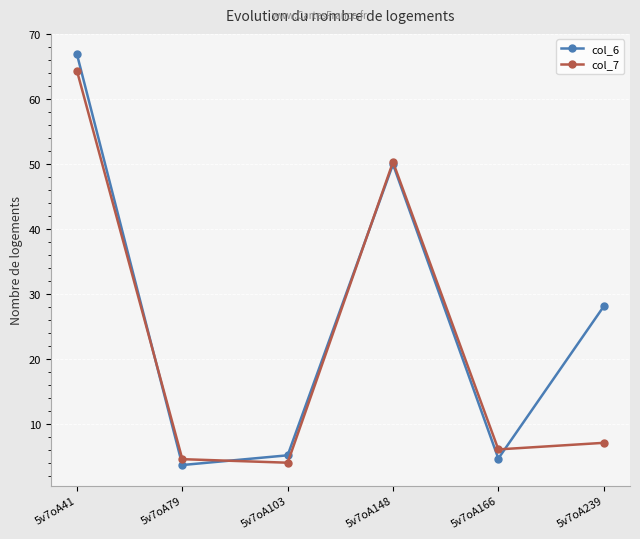

What is the total value across all series at 5v7oA103?

9.2